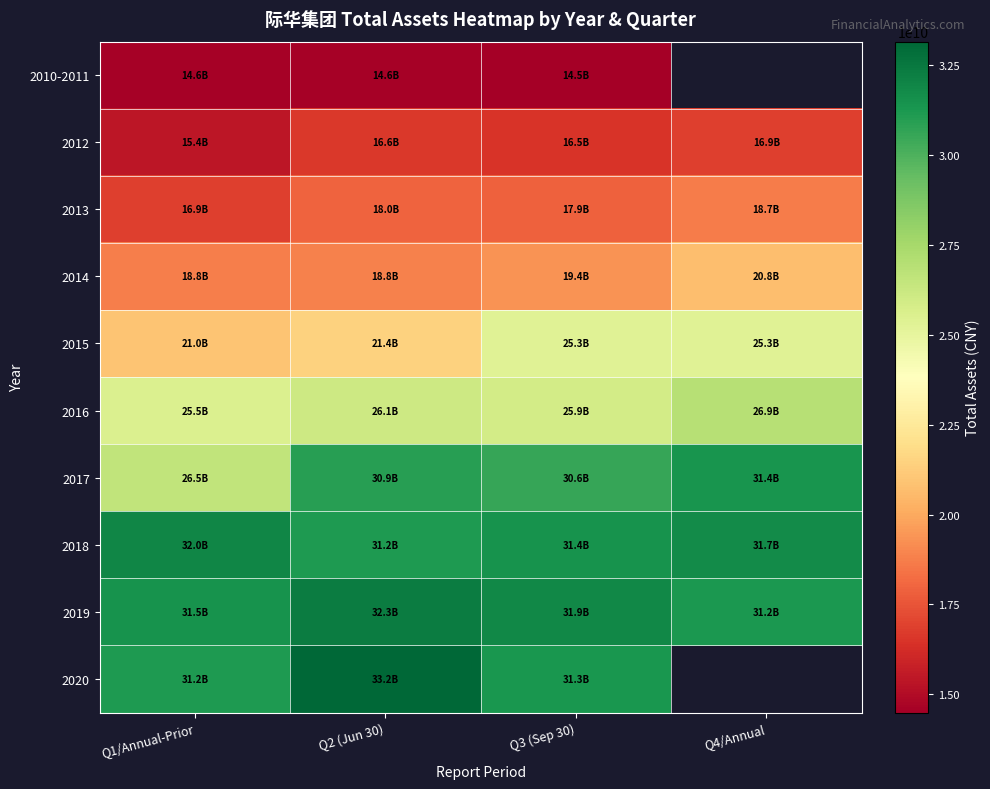

Is the value of 2015 at Q1/Annual-Prior greater than the value of 2020 at Q2 (Jun 30)?

No